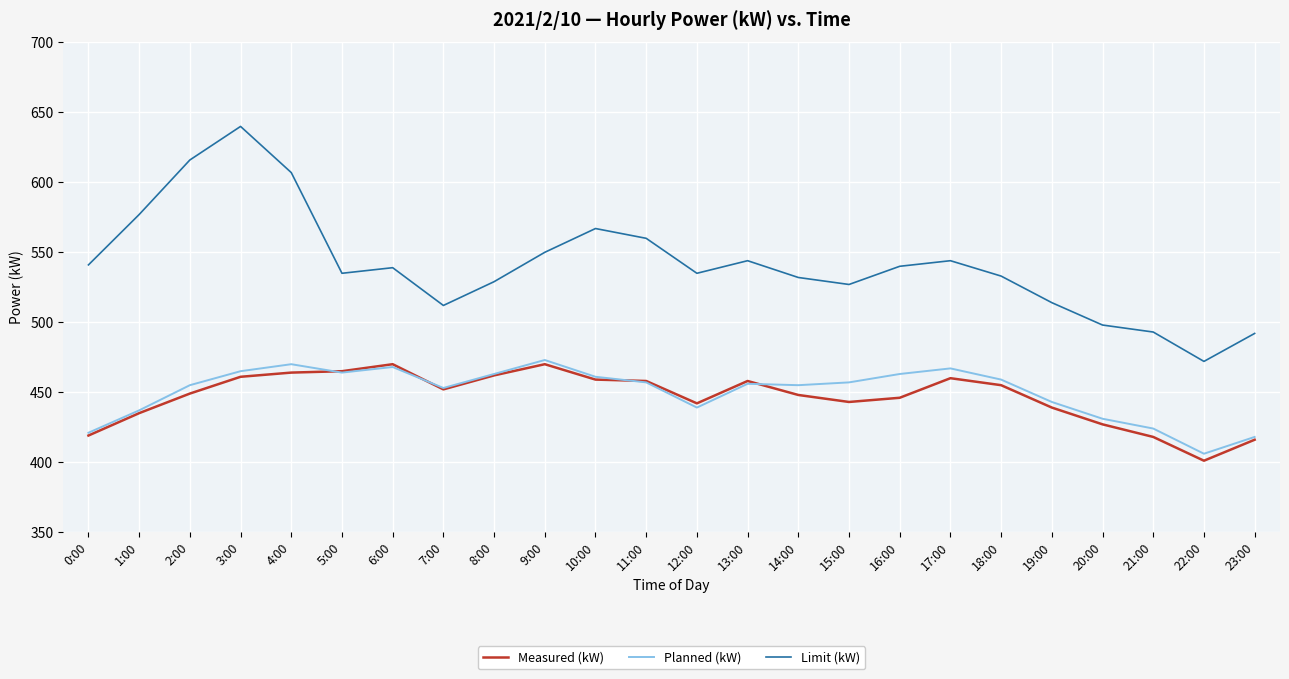

How many lines are shown in the chart?

3